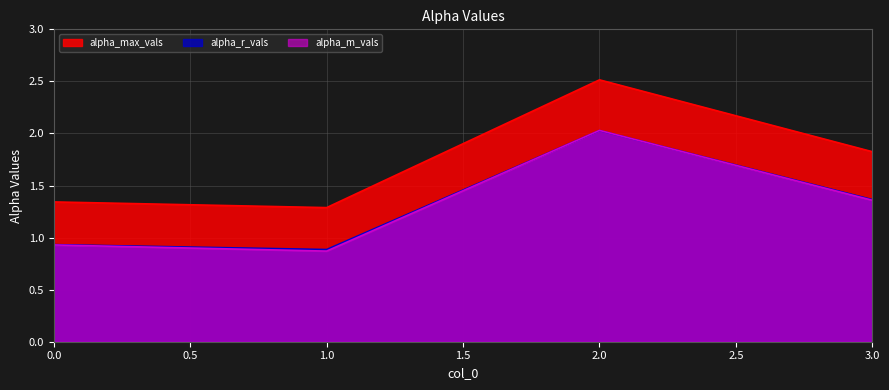

True or false: alpha_r_vals and alpha_max_vals cross at least once.

False